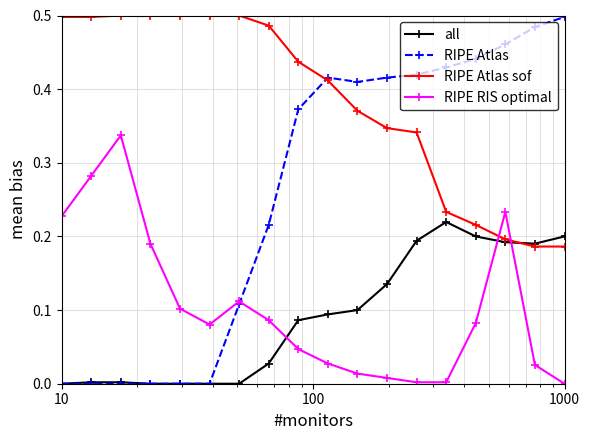

How many series are shown in this chart?

4